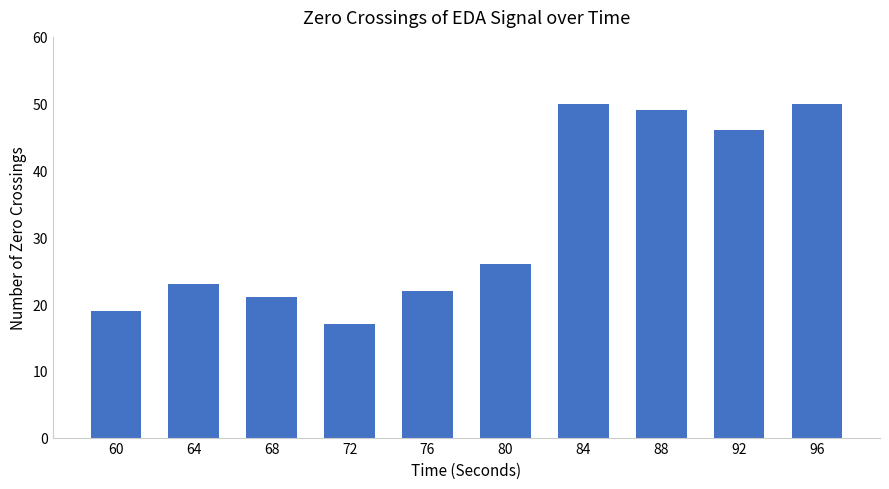

What is the difference between the maximum and minimum values?

33